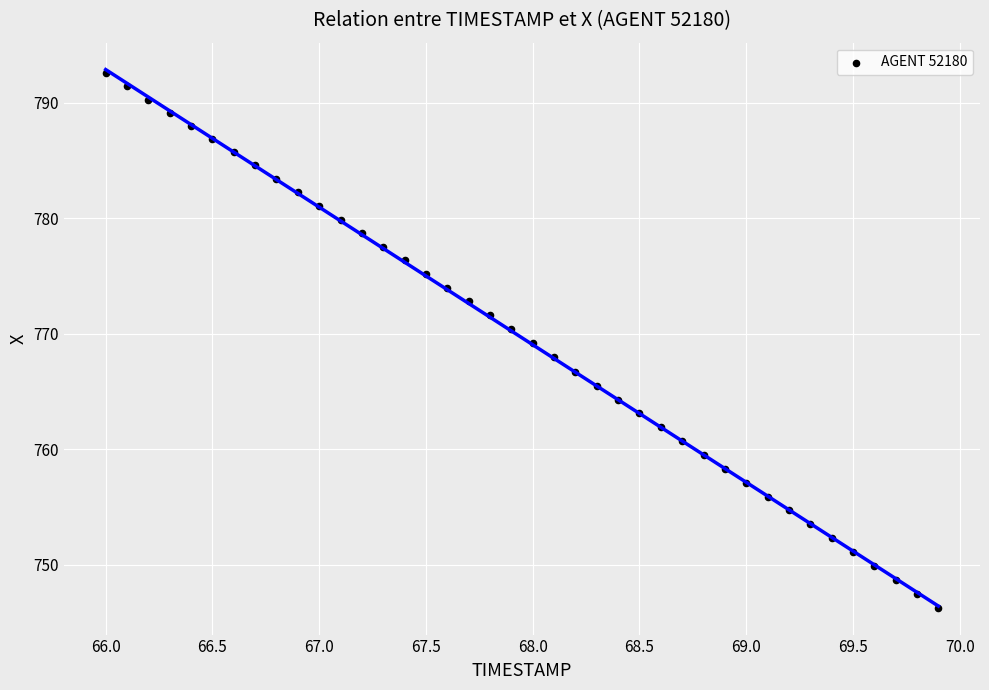

What is the range of X values (max minus min)?

3.9